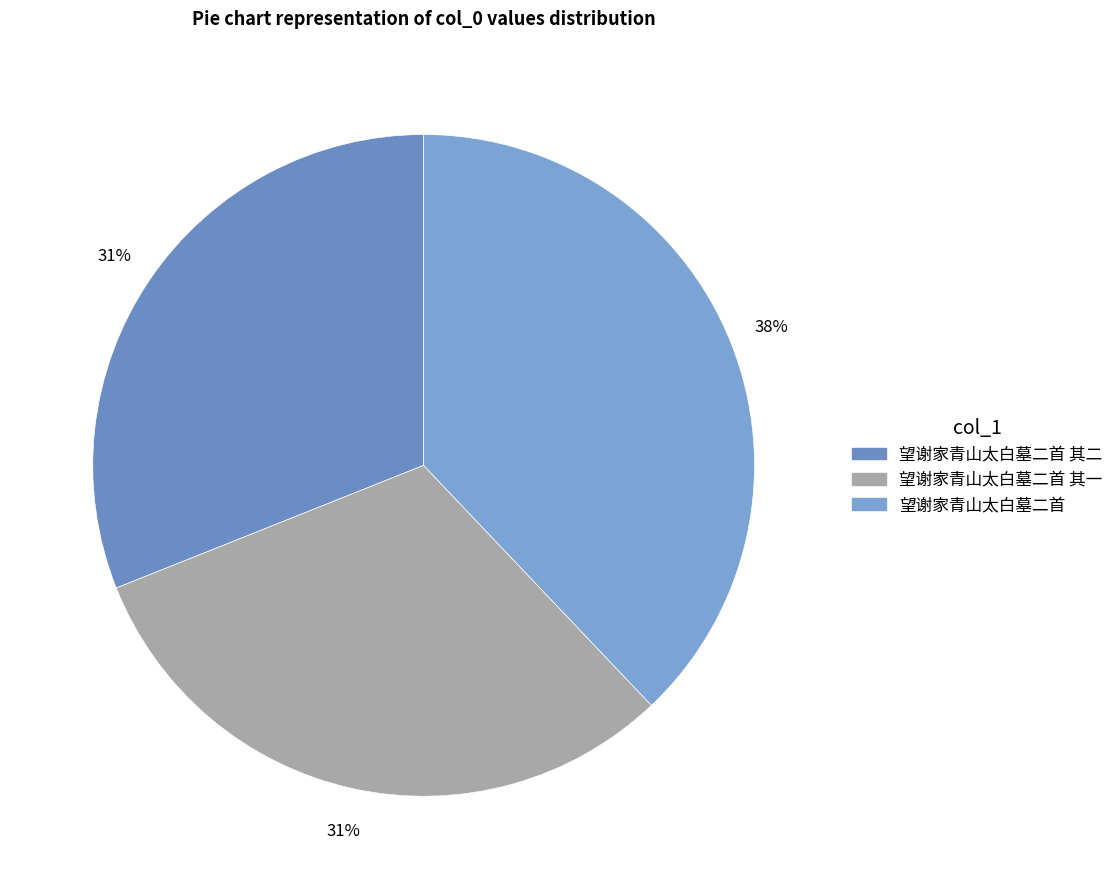

Combined, do 望谢家青山太白墓二首 其二 and 望谢家青山太白墓二首 account for over 50%?

Yes